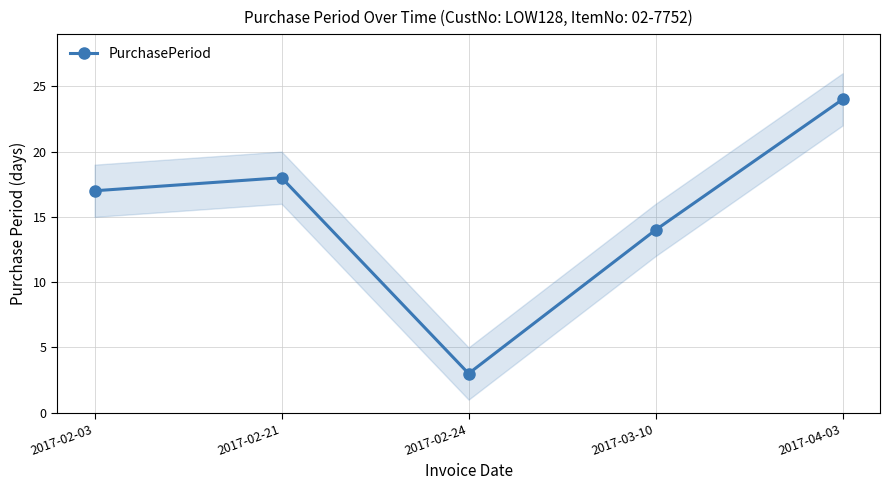

Between 2017-03-10 and 2017-02-24, which is larger?

2017-03-10